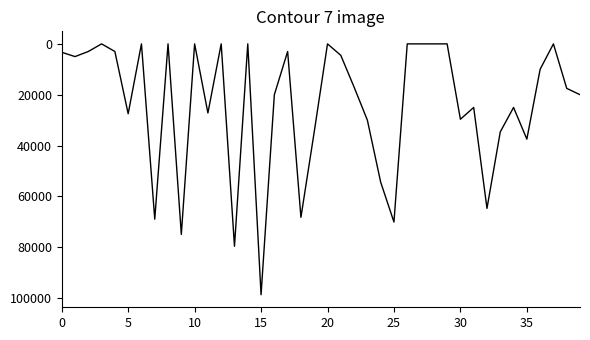

True or false: the data has more than 2 interior local peaks.

True